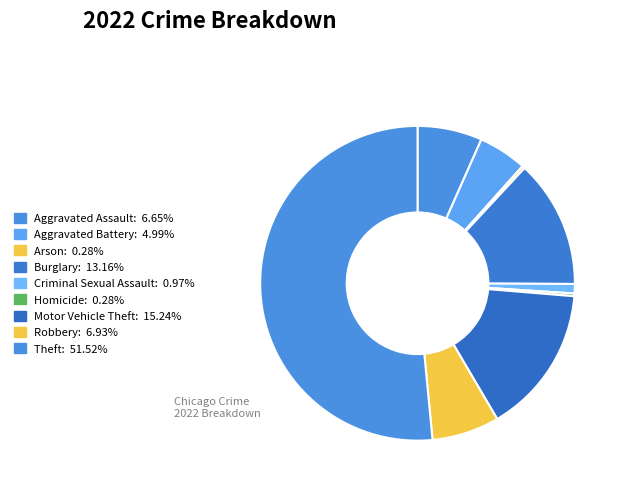

Count the number of slices in the pie.

9